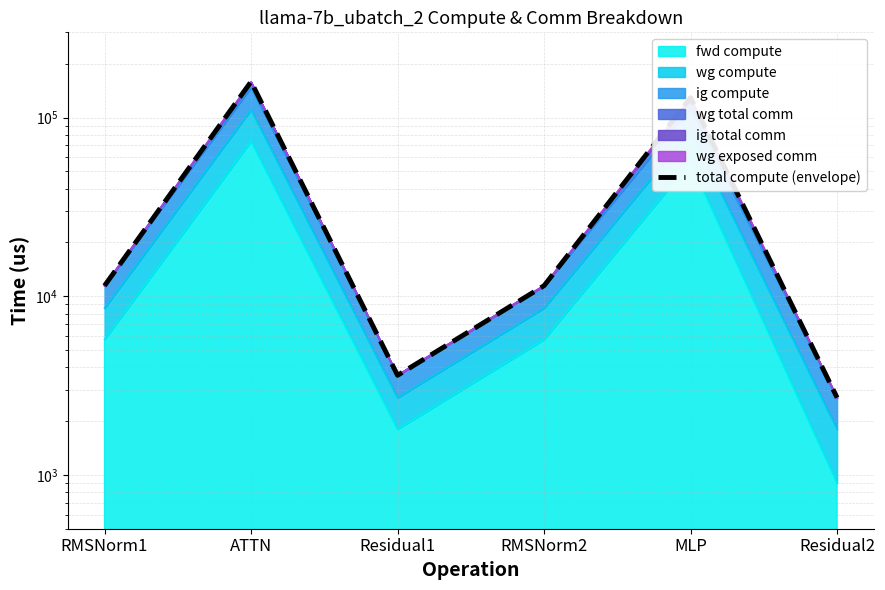

True or false: there are more than 2 points higher than both neighbors.

False